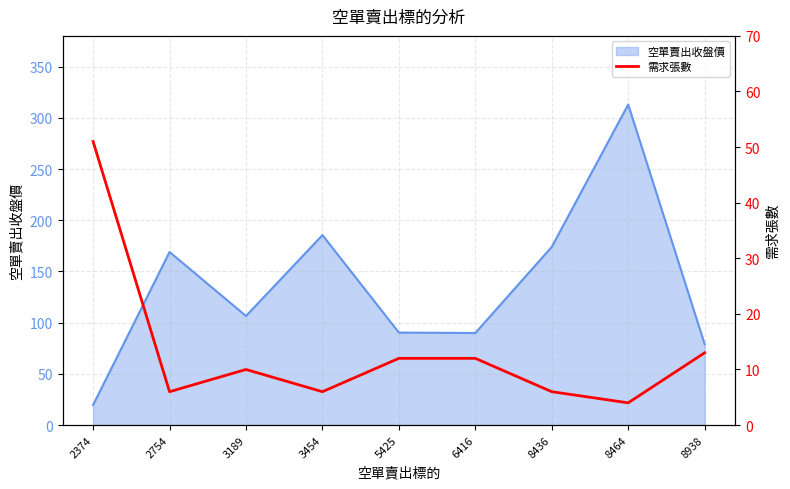

What is the maximum value for 空單賣出收盤價?

313.0